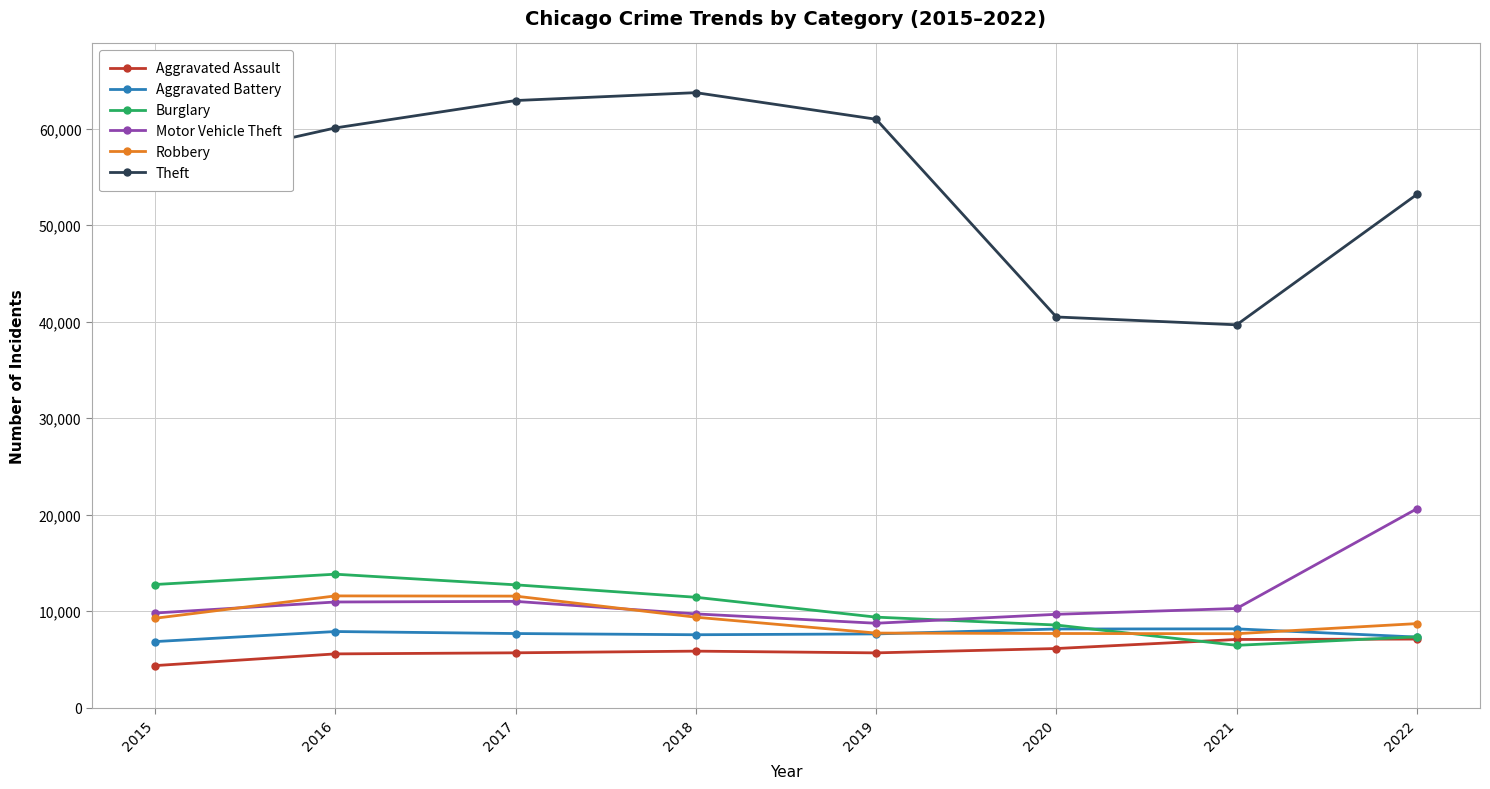

What is the value of the Aggravated Battery point at the 6th from the left?

8152